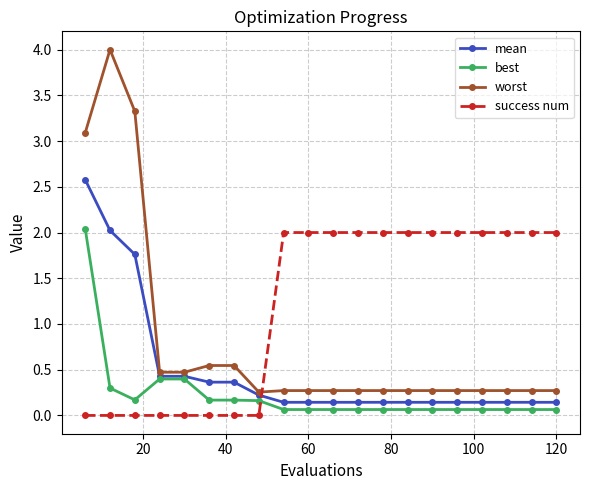

Which series ends up on top after the final intersection of success num and mean?

success num